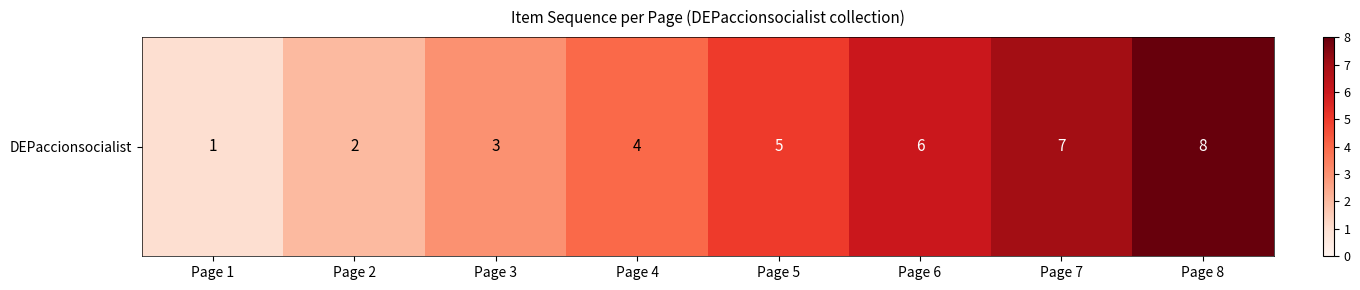

The chart shows a value of 1 at Page 1. True or false?

True